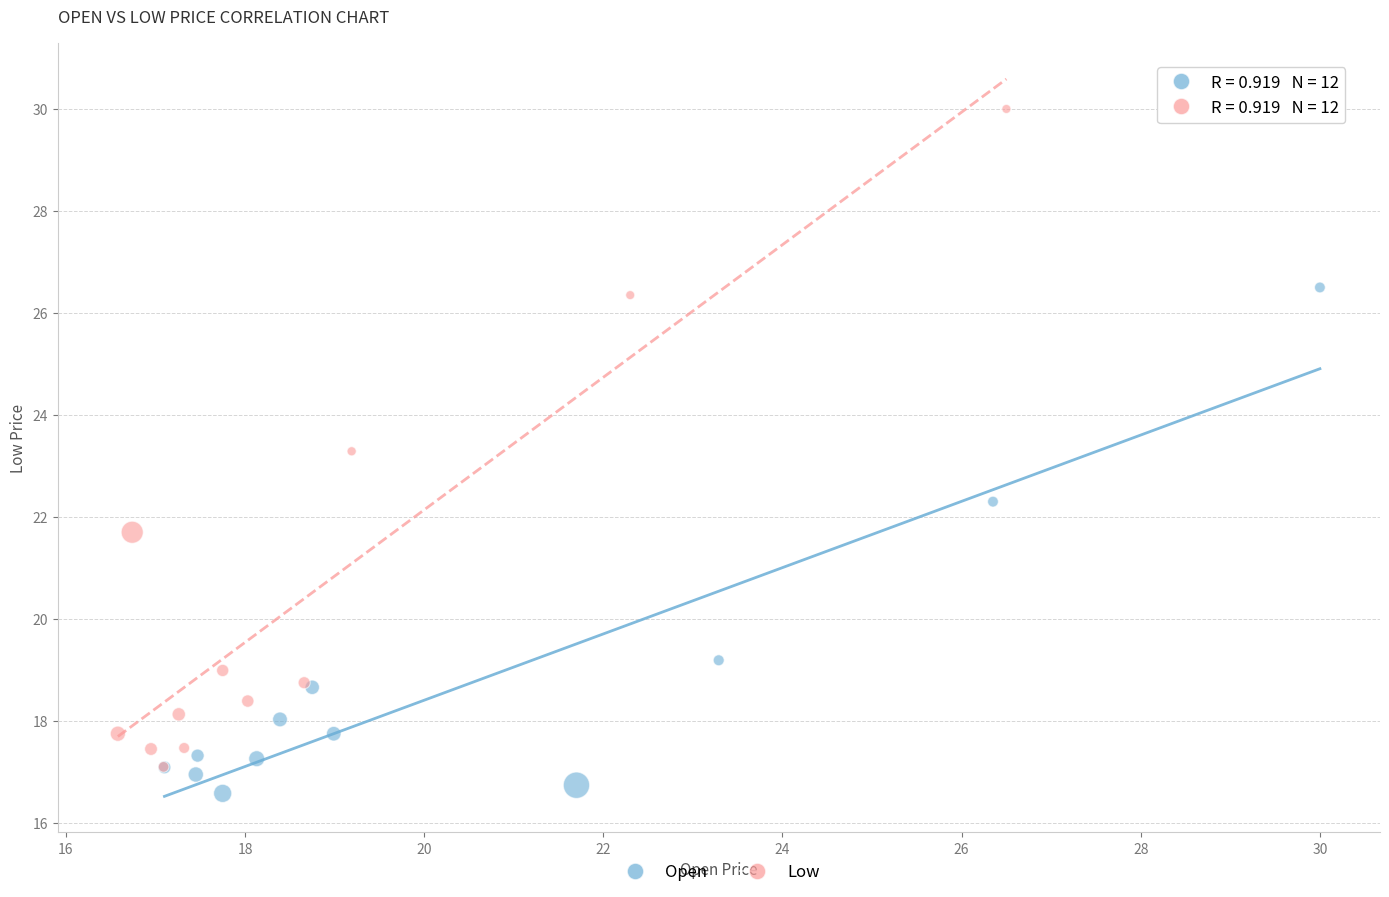

What are all the series names shown in the legend?

Open, Low